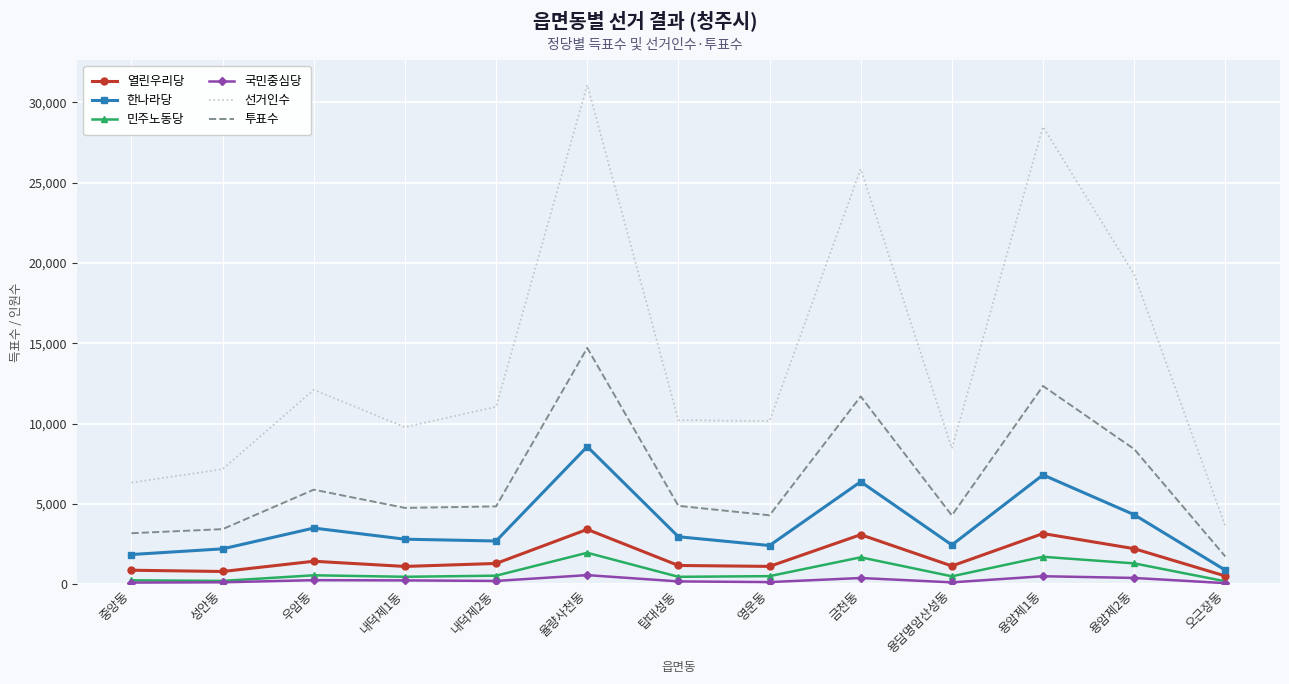

True or false: 한나라당 has a value of 11177 at 금천동.

False